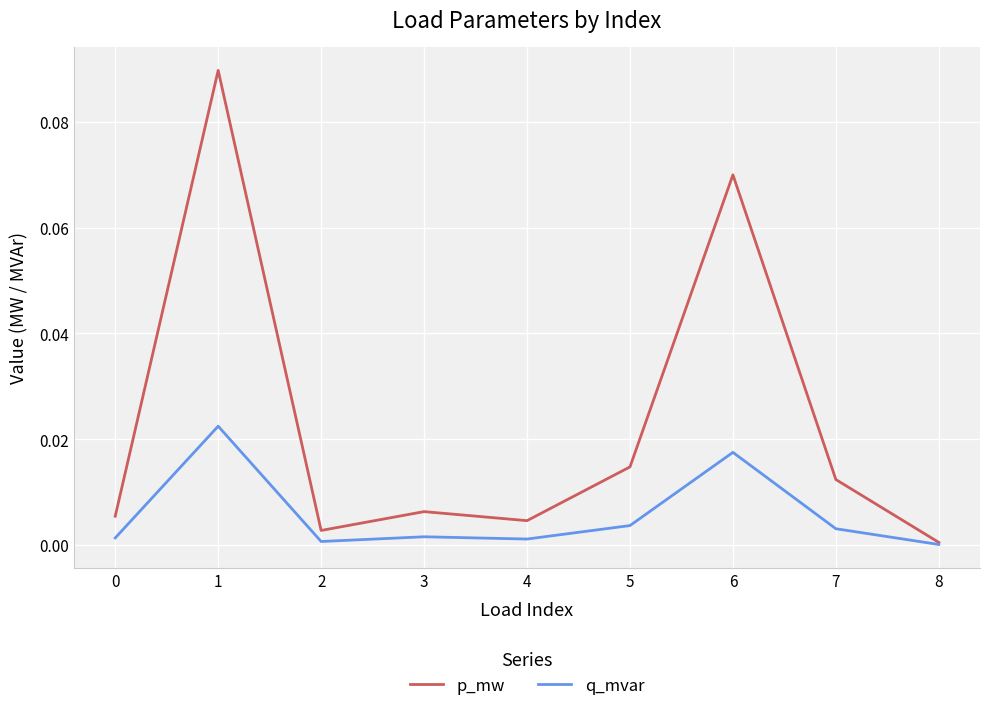

Which series has the widest spread of values?

p_mw